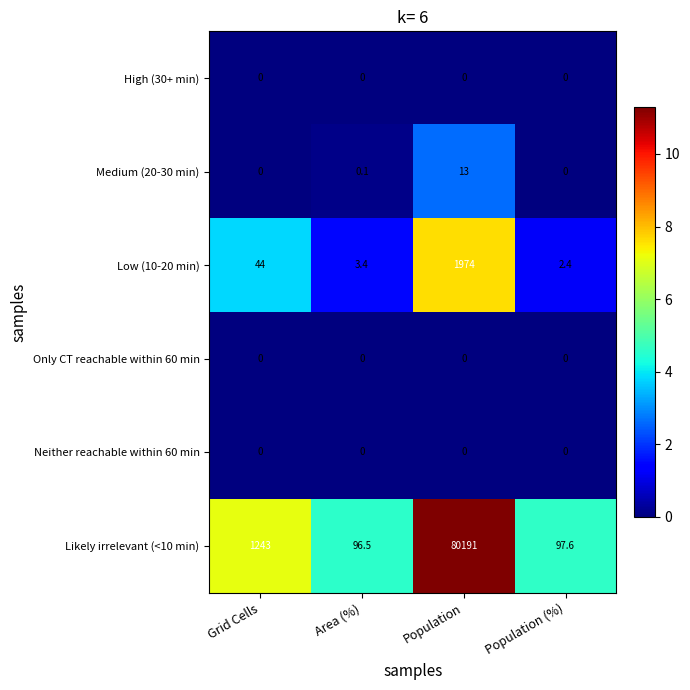

True or false: Low (10-20 min) has a value of 44.0 at Grid Cells.

True